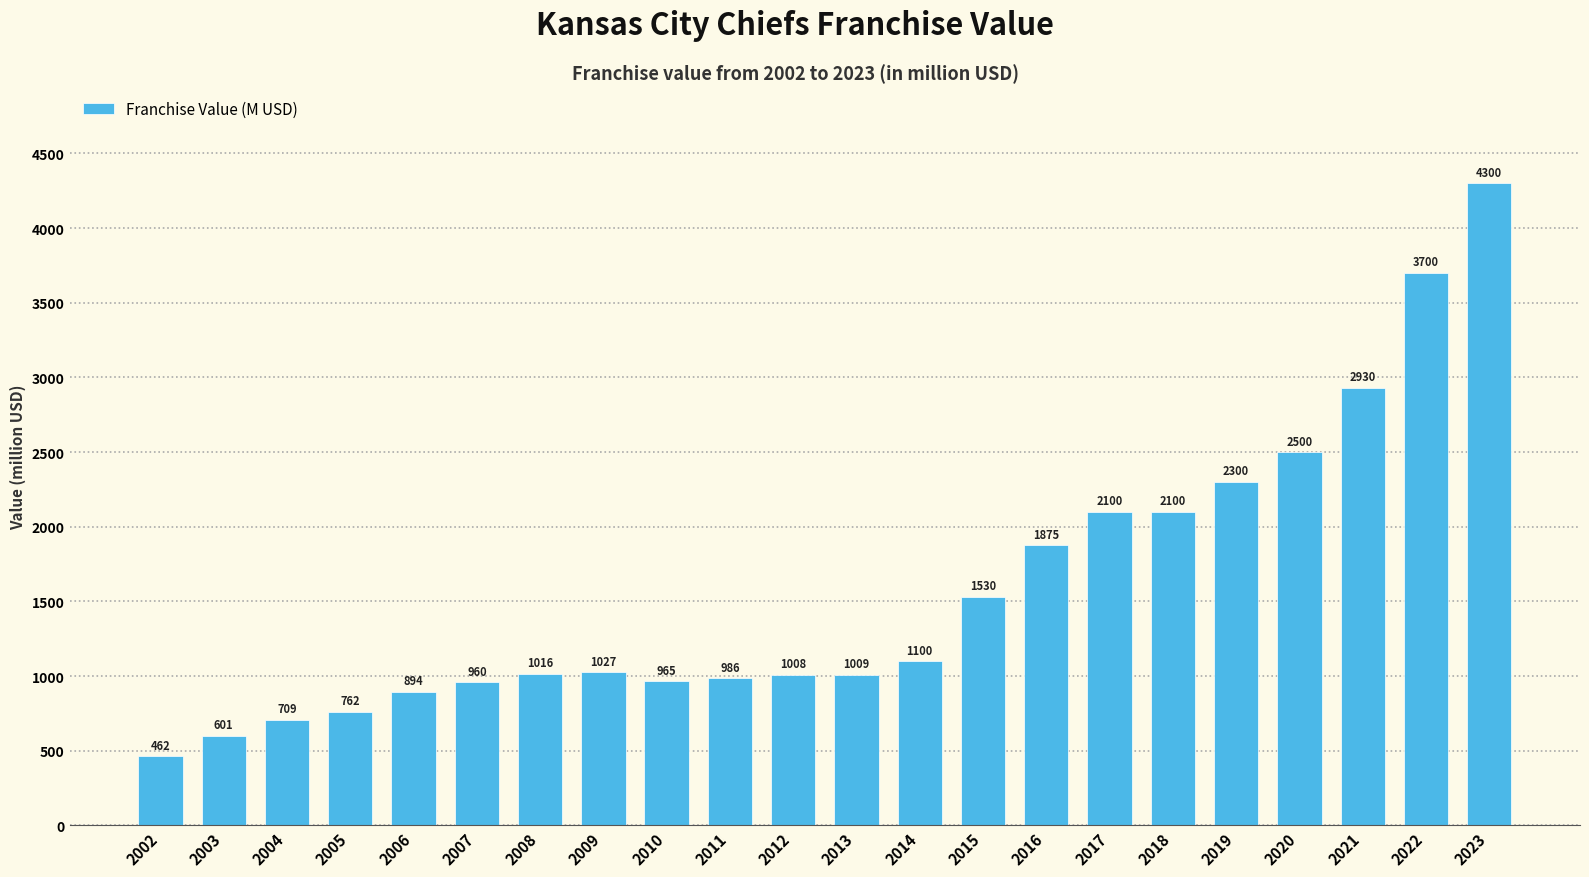

Reading right to left, what are all the values shown in this chart?

2023=4300	2022=3700	2021=2930	2020=2500	2019=2300	2018=2100	2017=2100	2016=1875	2015=1530	2014=1100	2013=1009	2012=1008	2011=986	2010=965	2009=1027	2008=1016	2007=960	2006=894	2005=762	2004=709	2003=601	2002=462